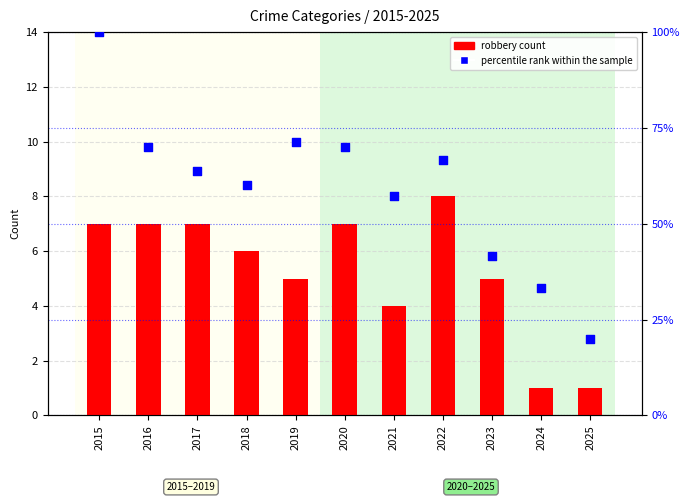

What are all the series names shown in the legend?

robbery count, percentile rank within the sample